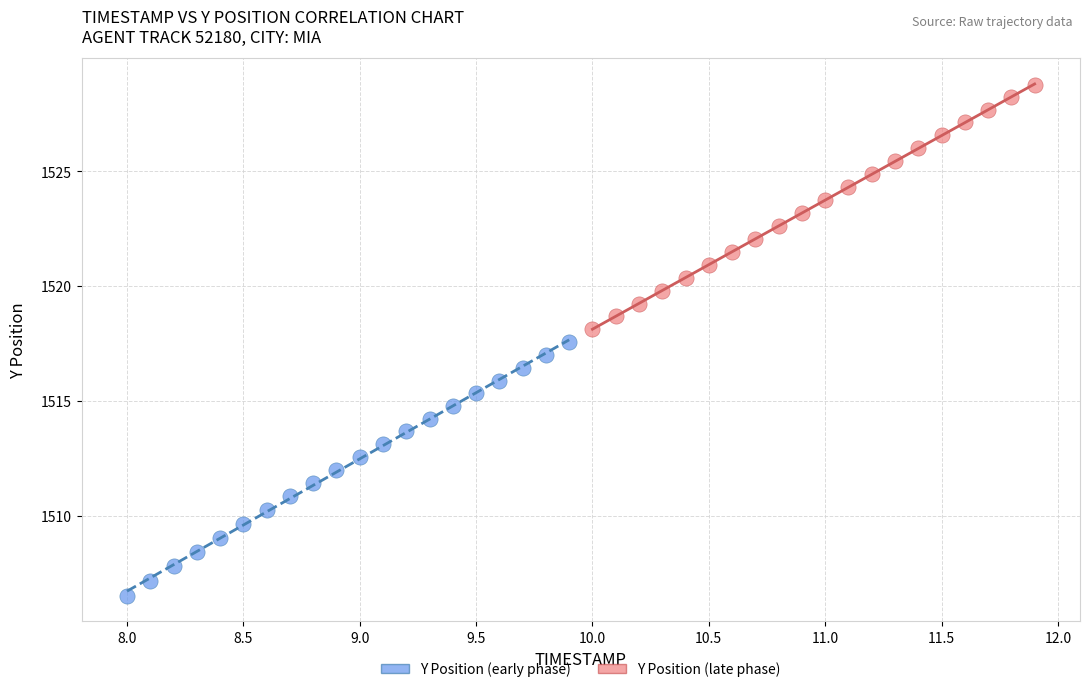

Which series has the widest spread of Y values?

Y Position (early phase)